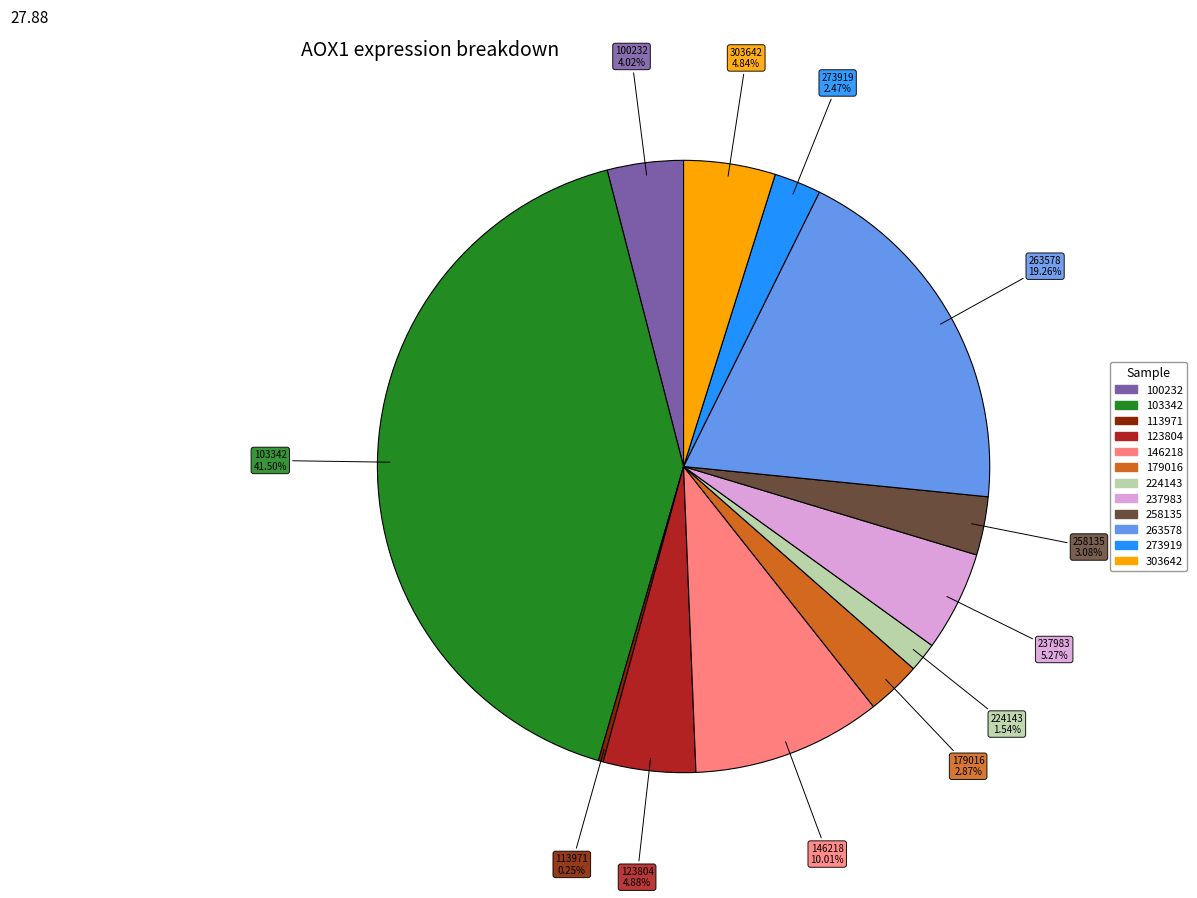

What is the ratio of the value at 237983 to the value at 103342?

0.1